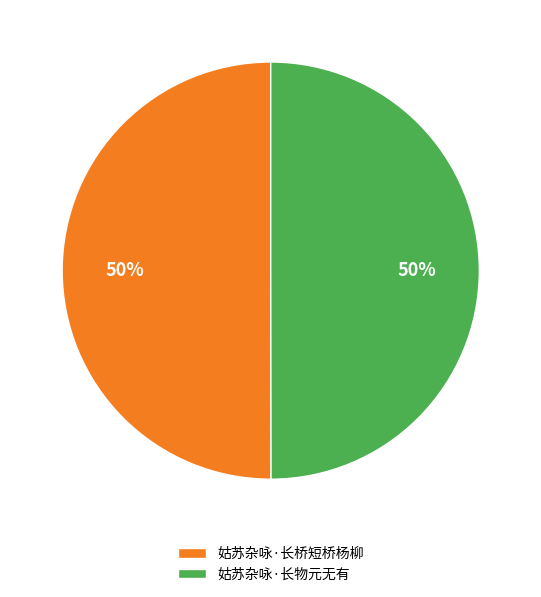

Approximately how many times larger is the value at 姑苏杂咏·长物元无有 compared to 姑苏杂咏·长桥短桥杨柳?

1.0